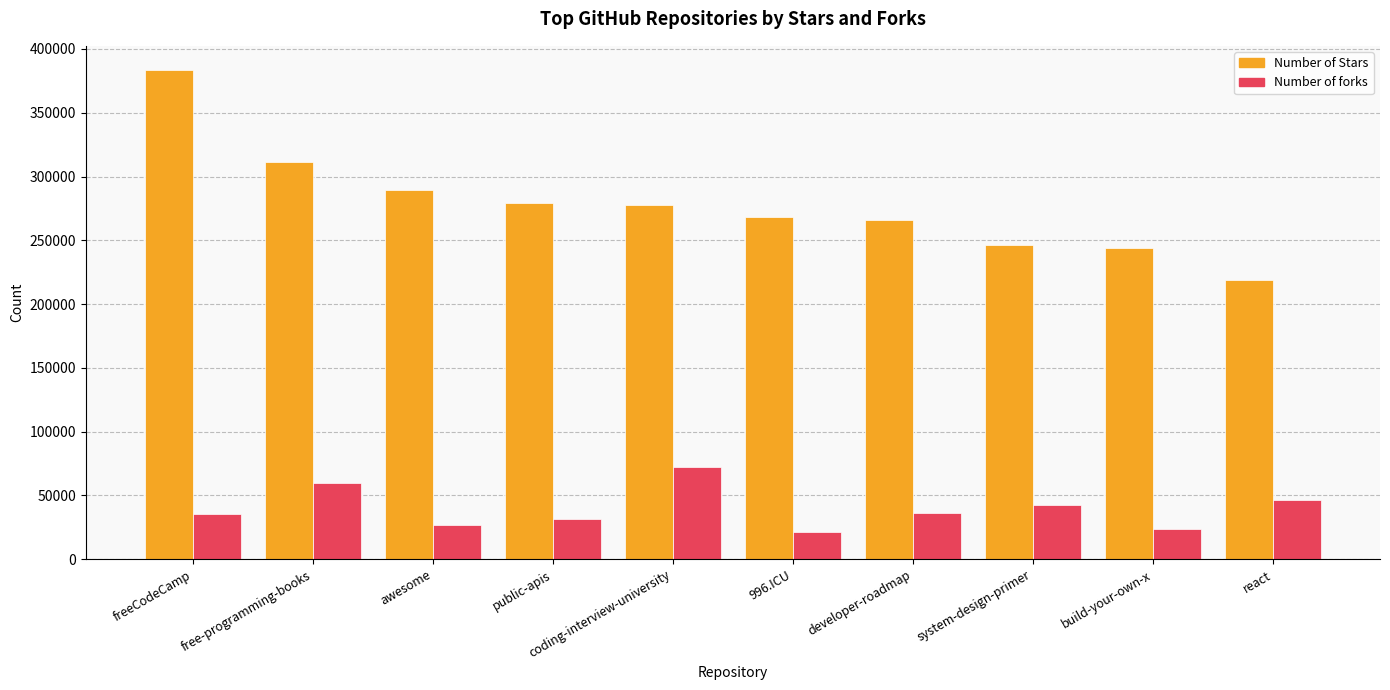

Is it true that Number of forks equals 59678 at free-programming-books?

True